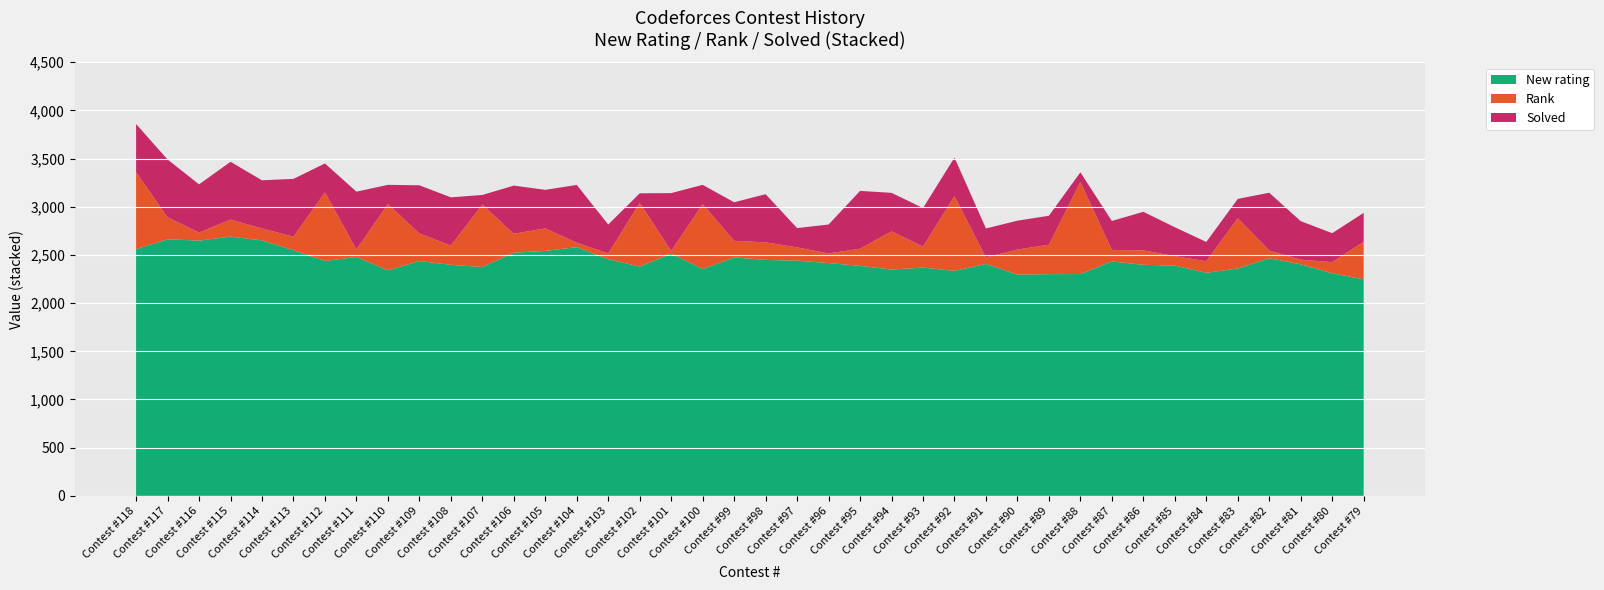

What is the maximum value for New rating?

2691